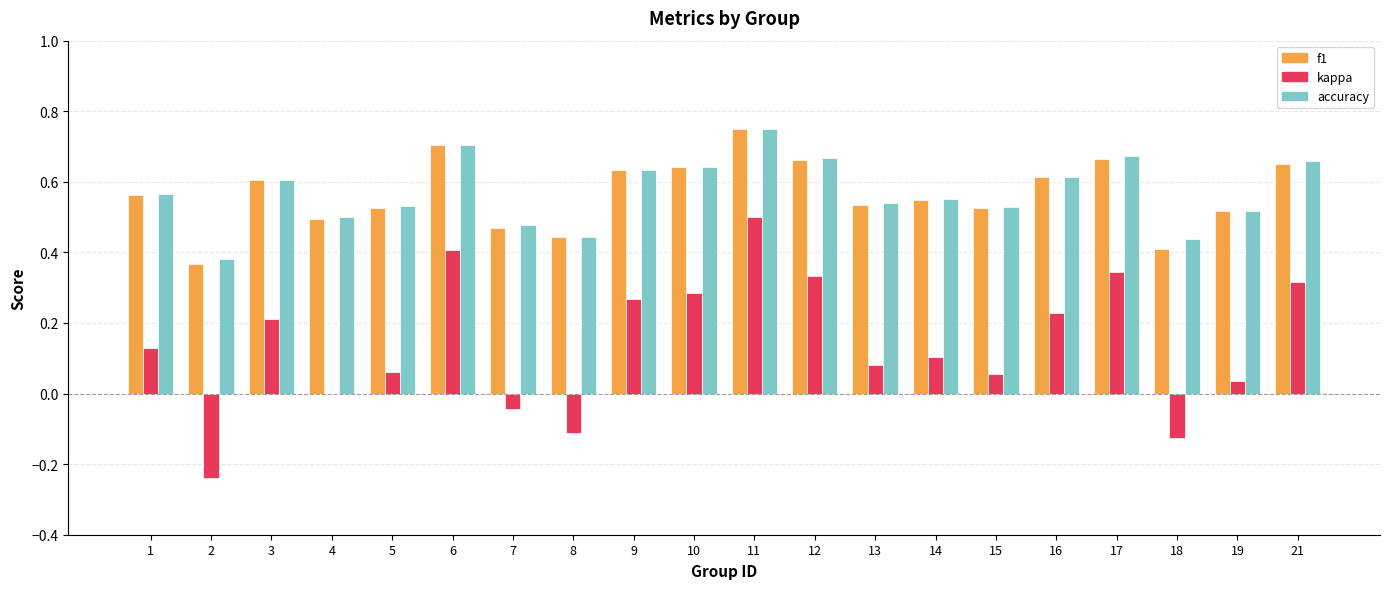

What is the sum of all kappa values?

2.8